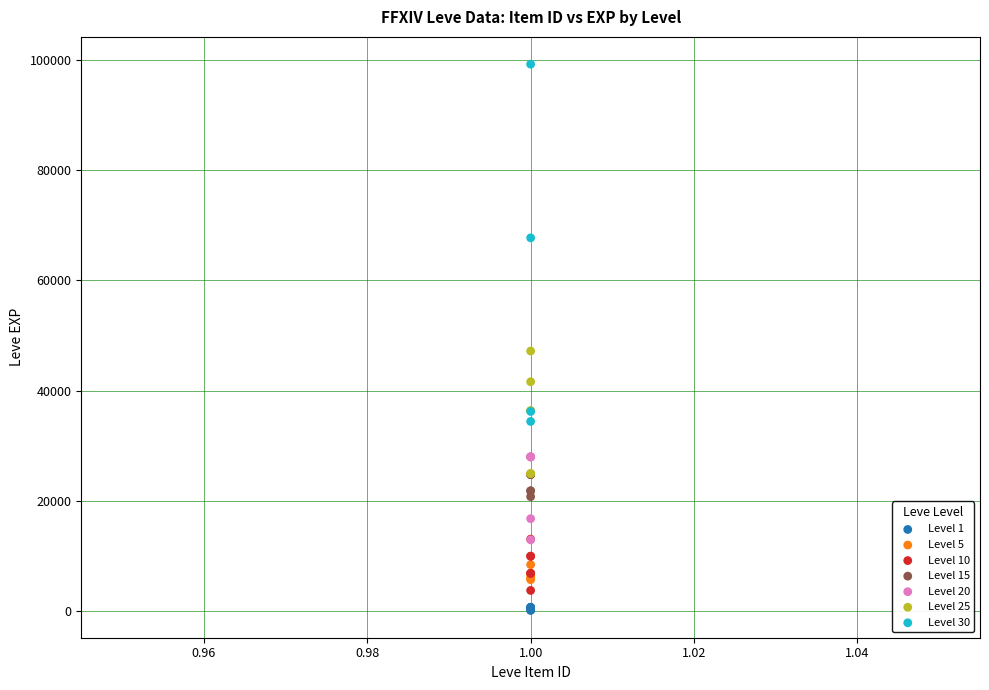

Which series contains the highest Y value?

Level 30